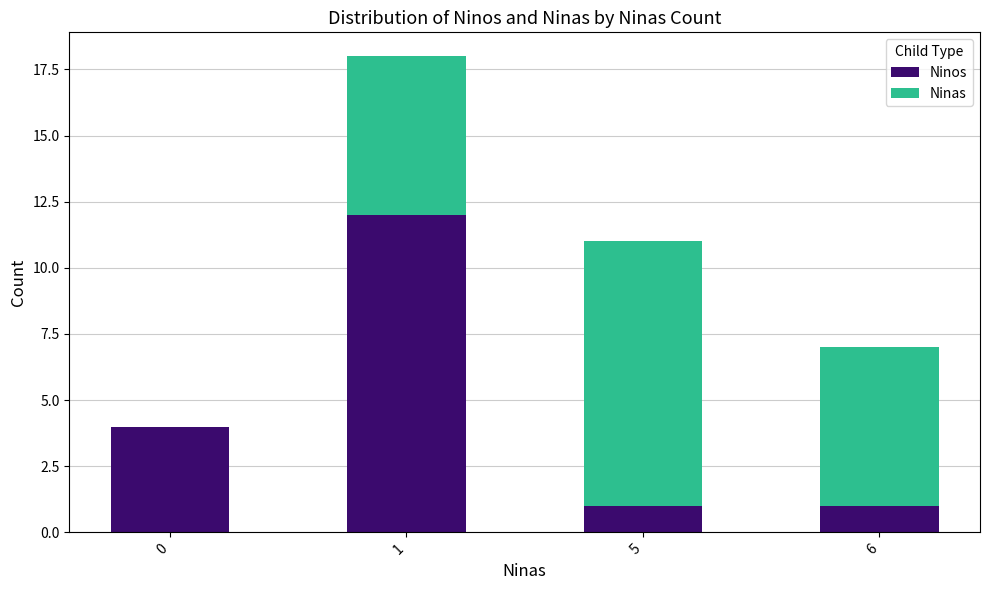

What is the highest value of the Ninos series?

12